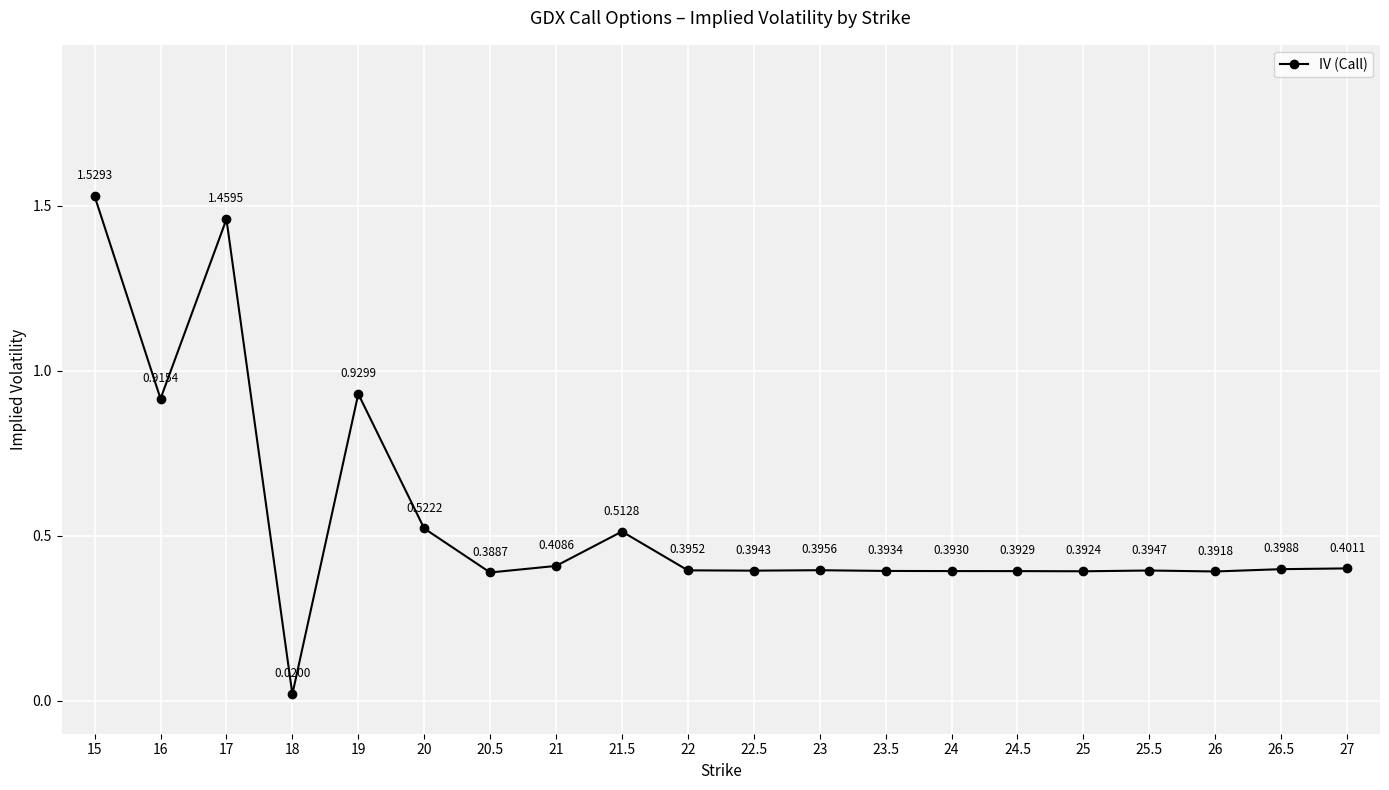

What is the sum of the values at 24.5 and 26?

0.8